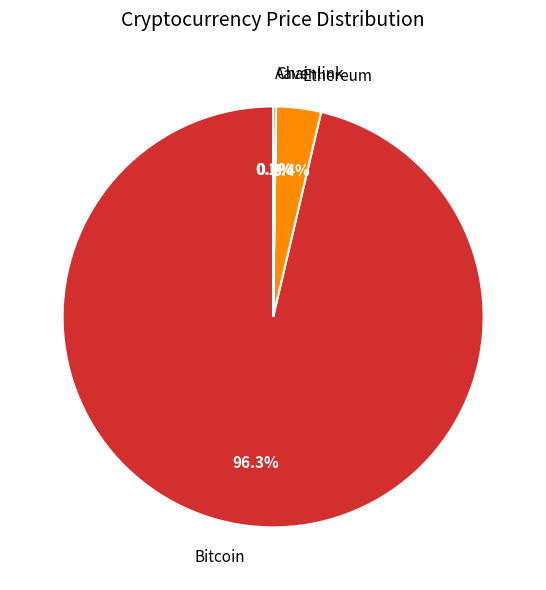

Which category has the biggest portion of the pie?

Bitcoin